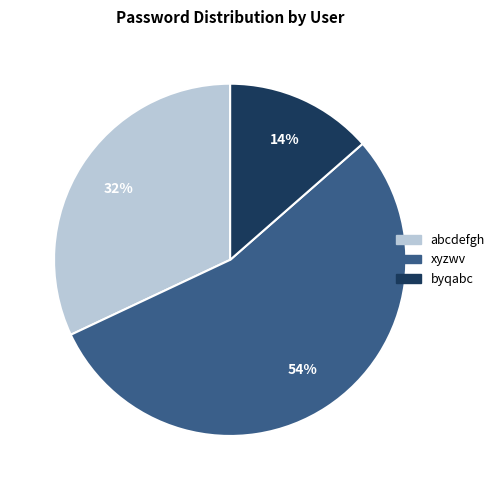

Combined, do xyzwv and byqabc account for over 50%?

Yes